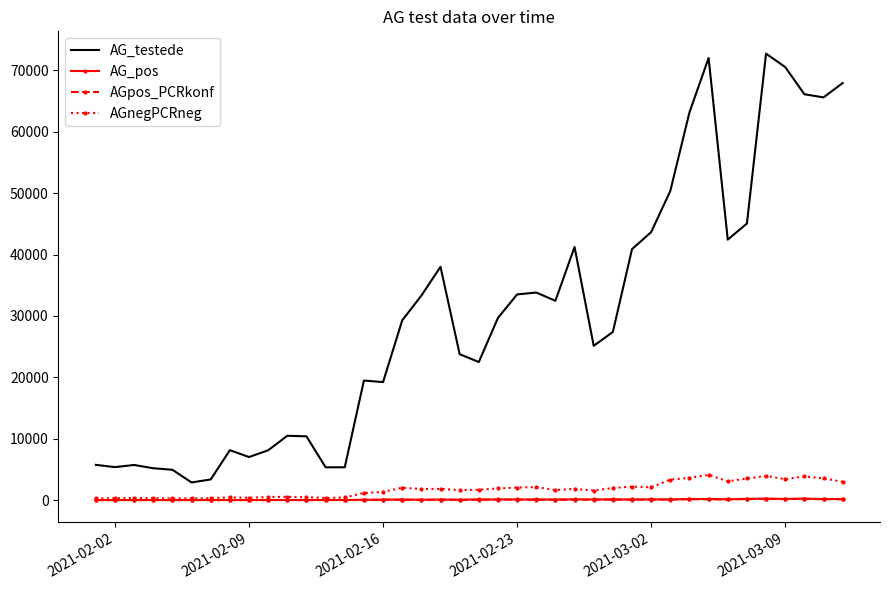

Which series has the largest total across all categories?

AG_testede